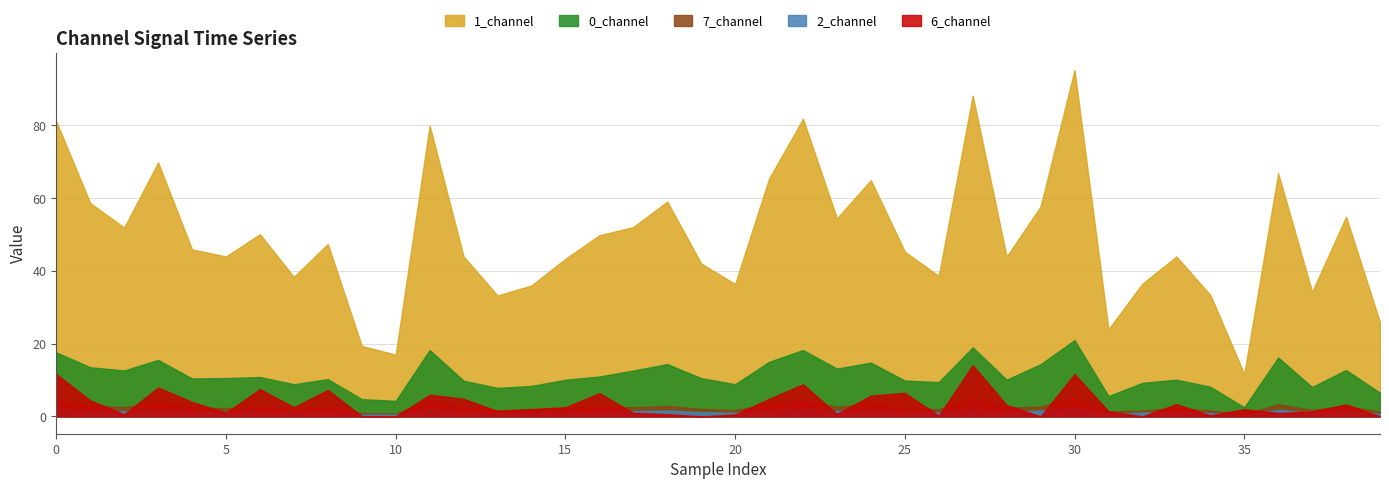

At which category is the sum across all series the highest?

30